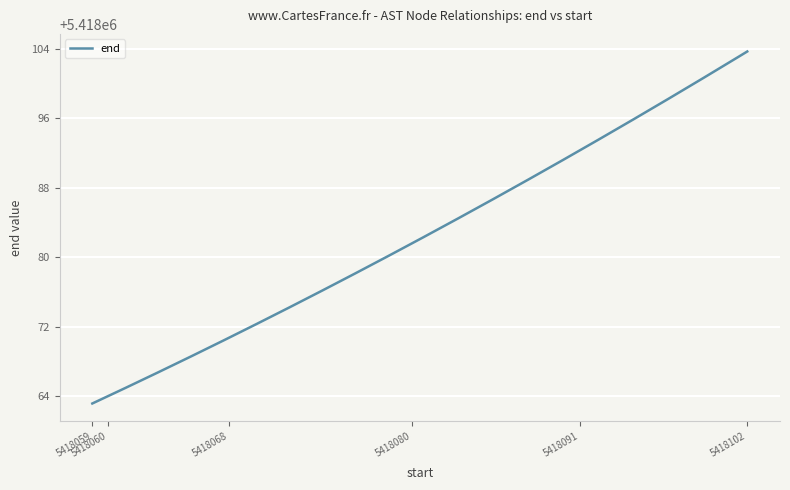

What is the maximum value shown in the chart?

5418103.7